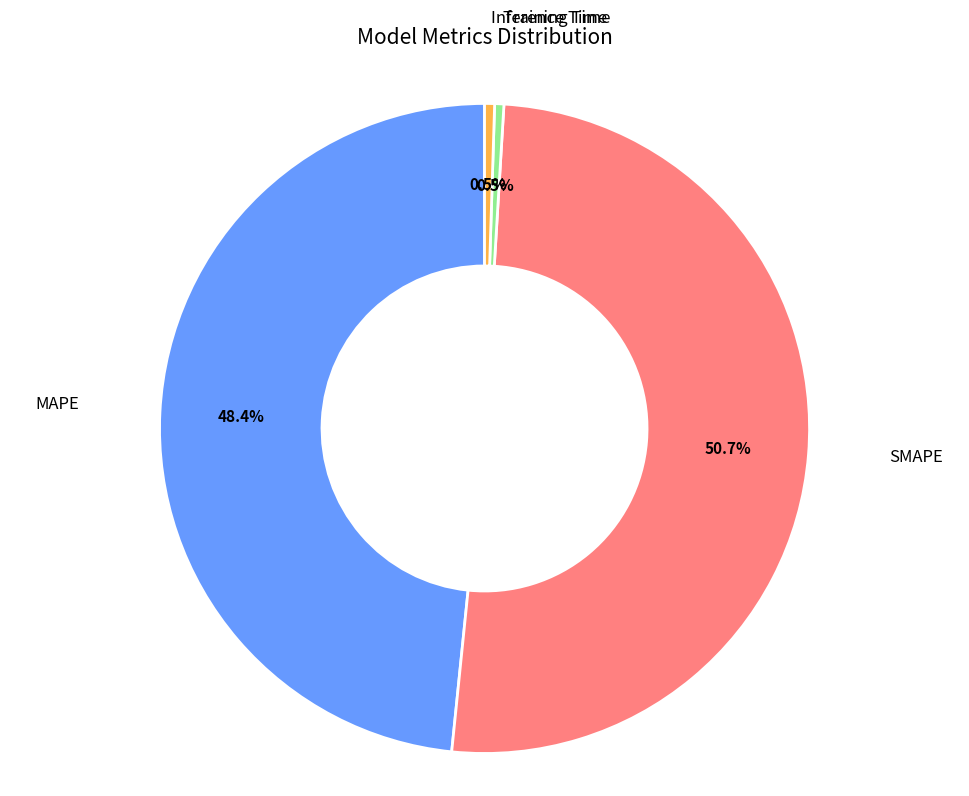

Which slice is the largest?

SMAPE